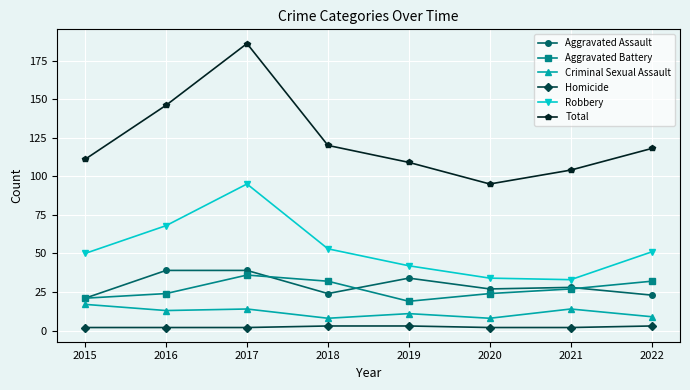

The value of Aggravated Assault at 2017 is 22. True or false?

False